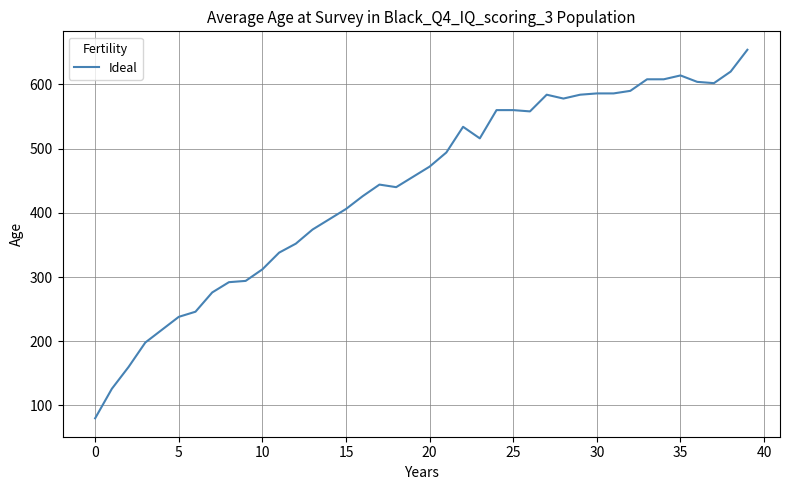

What is the difference between the second highest and second lowest values?

494